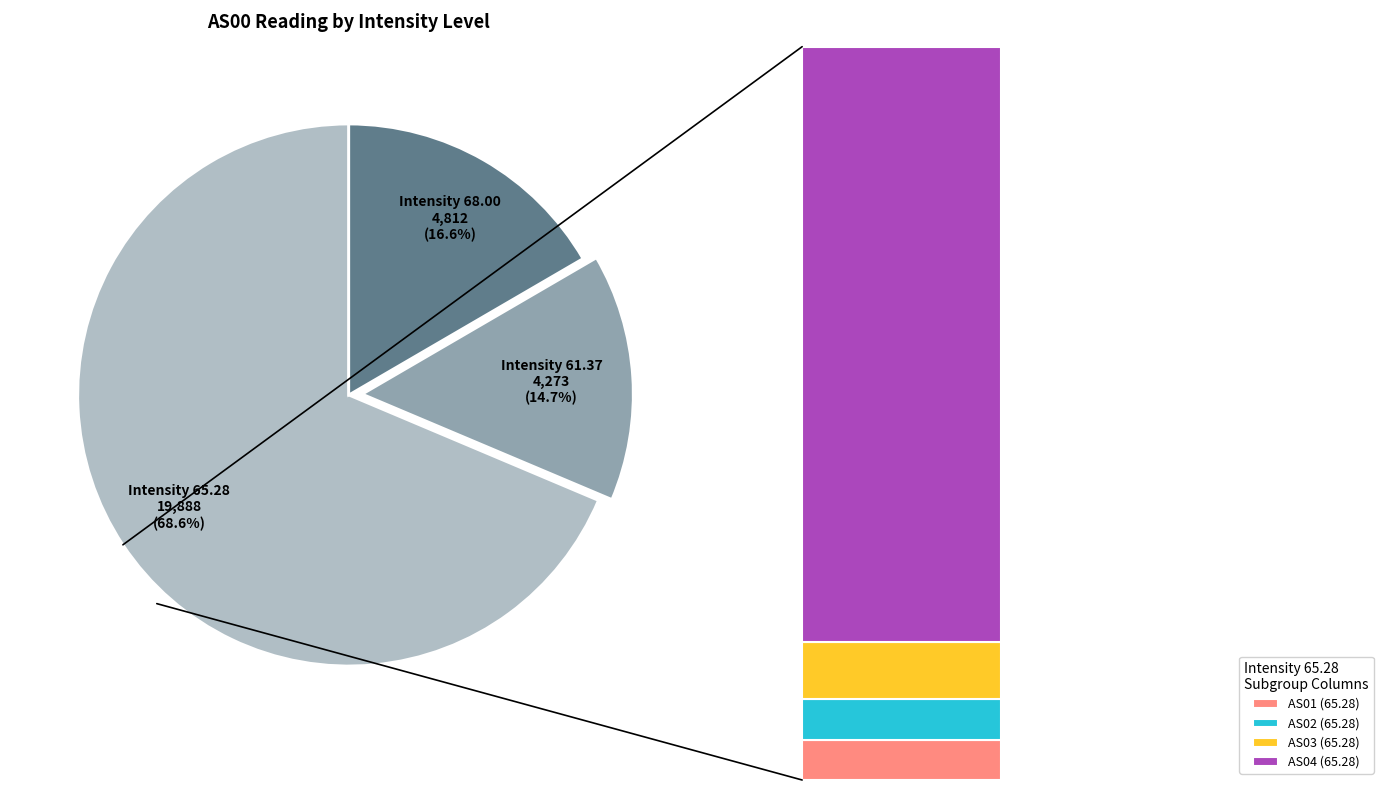

To the nearest percent, what is the combined percentage of AS04 and AS00?

82%